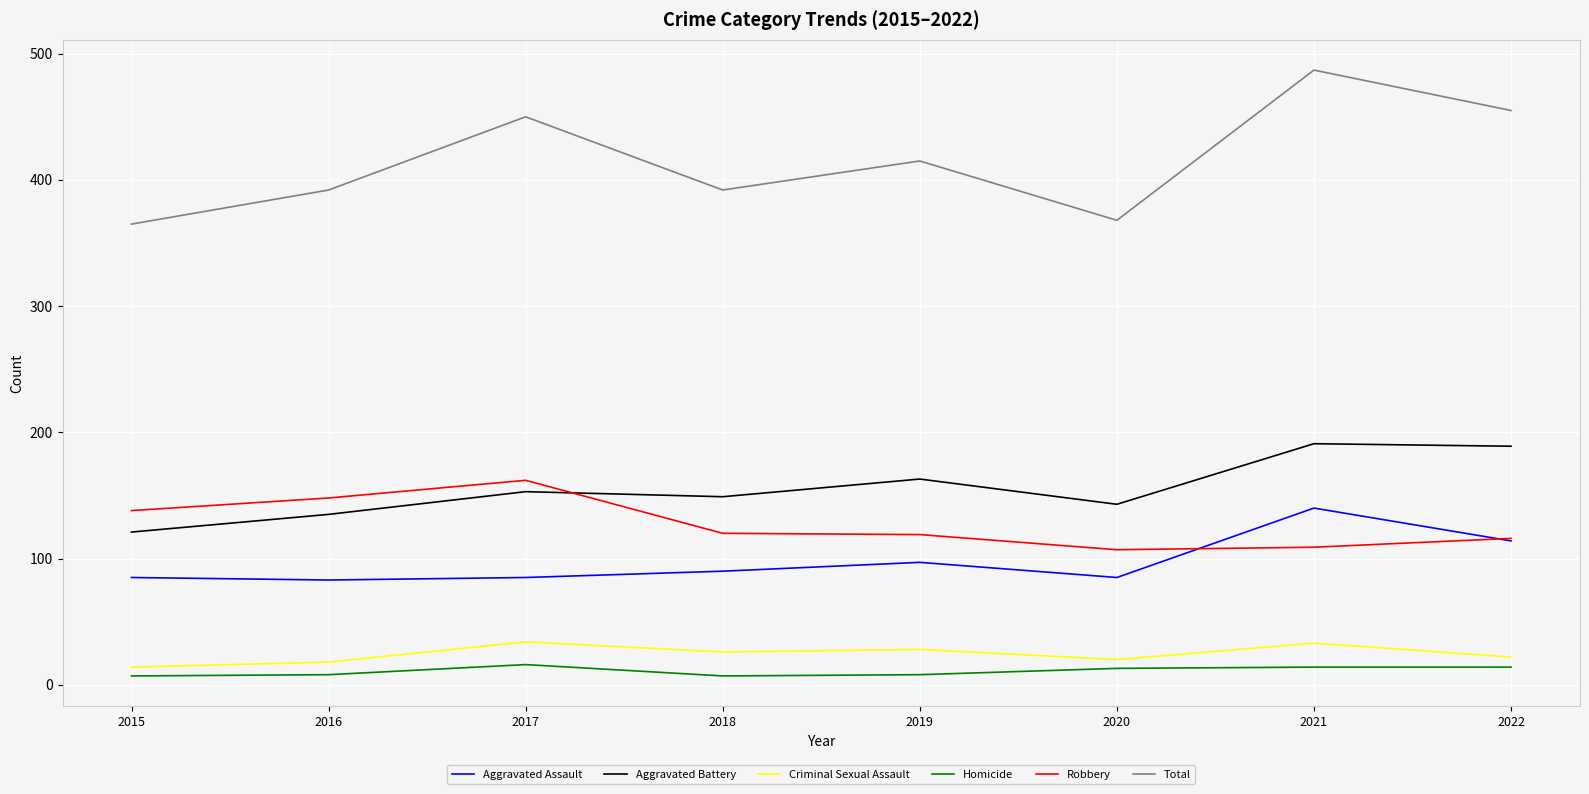

Read the Homicide value at 2020.

13